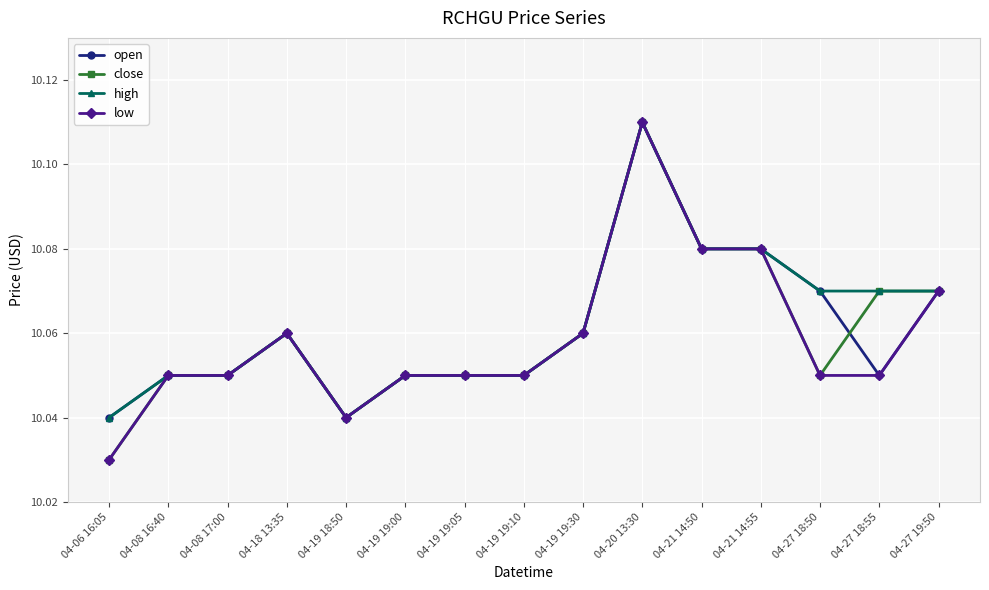

Is the value of low at 04-08 17:00 greater than the value of open at 04-18 13:35?

No